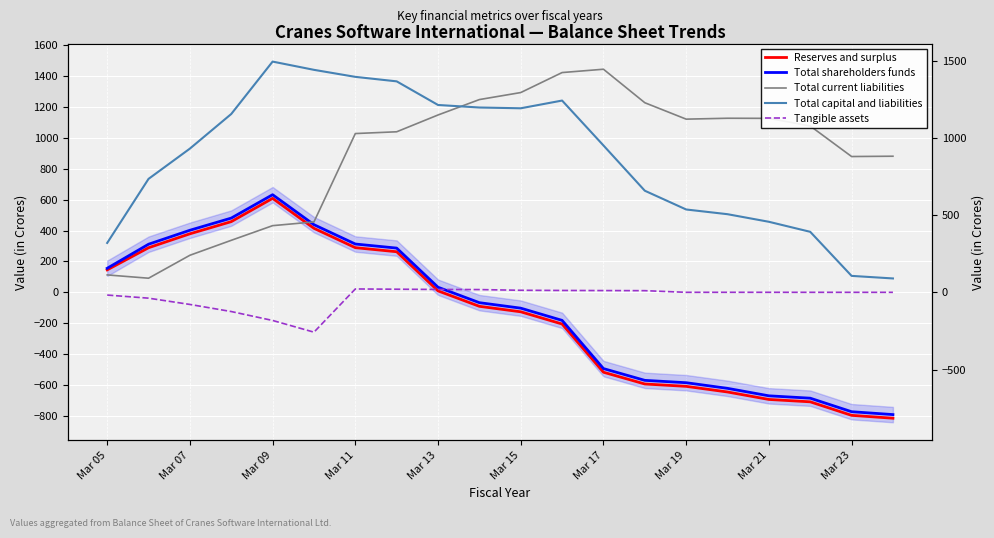

How many values in Tangible assets are above zero?

14